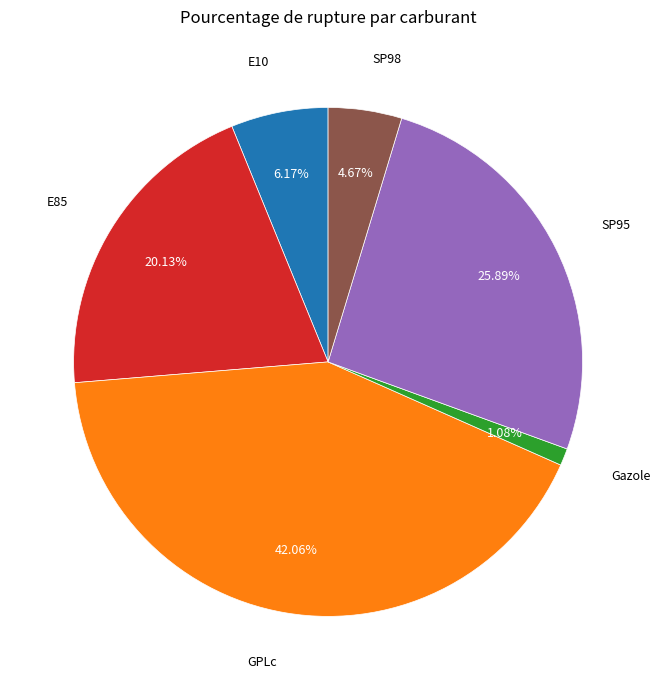

To the nearest percent, what is the average slice percentage?

17%